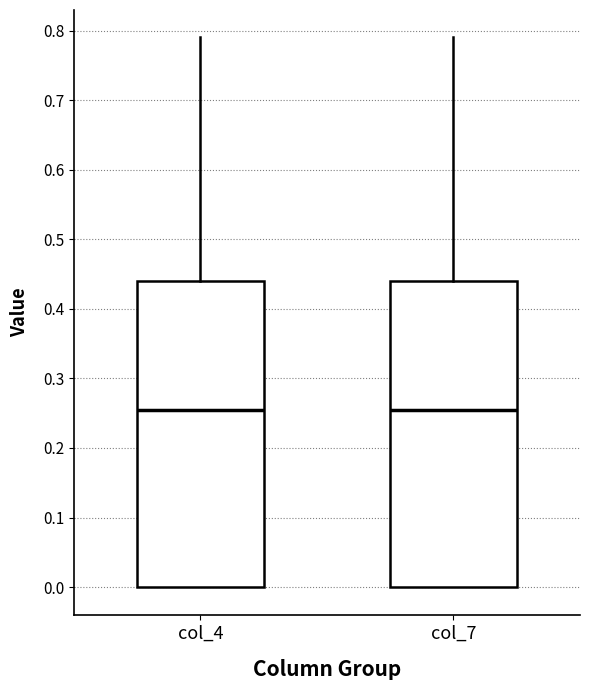

Reading left to right, transcribe this box plot: for each box, give where its median line is, the range the box spans, and where its two whiskers end, as read against the y-axis. The values are not printed on the chart, so give them approximately, as read against the axis.

col_4: median 0.26, box 0.00 to 0.44, whiskers 0.00 to 0.79
col_7: median 0.26, box 0.00 to 0.44, whiskers 0.00 to 0.79